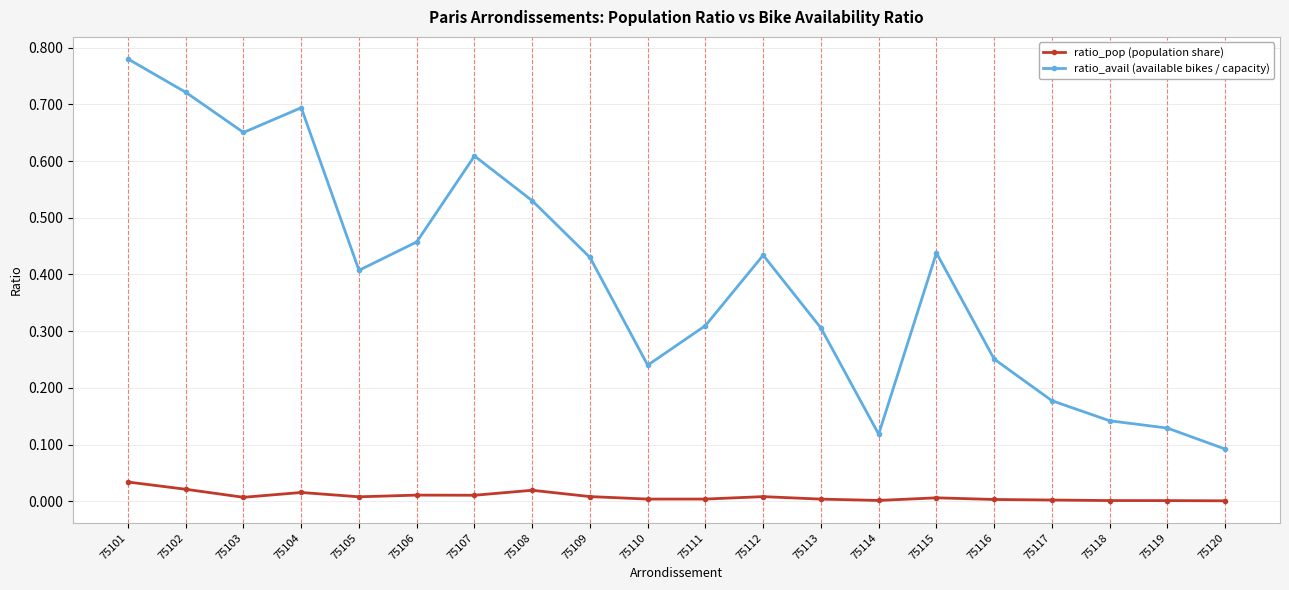

At 75105, list the series in order from largest to smallest.

ratio_avail (available bikes / capacity), ratio_pop (population share)